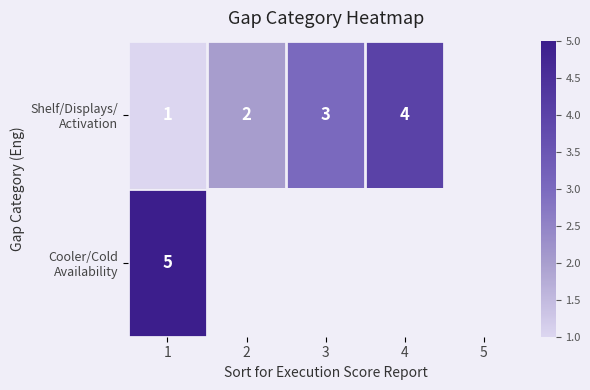

At which category is the sum across all series the highest?

1